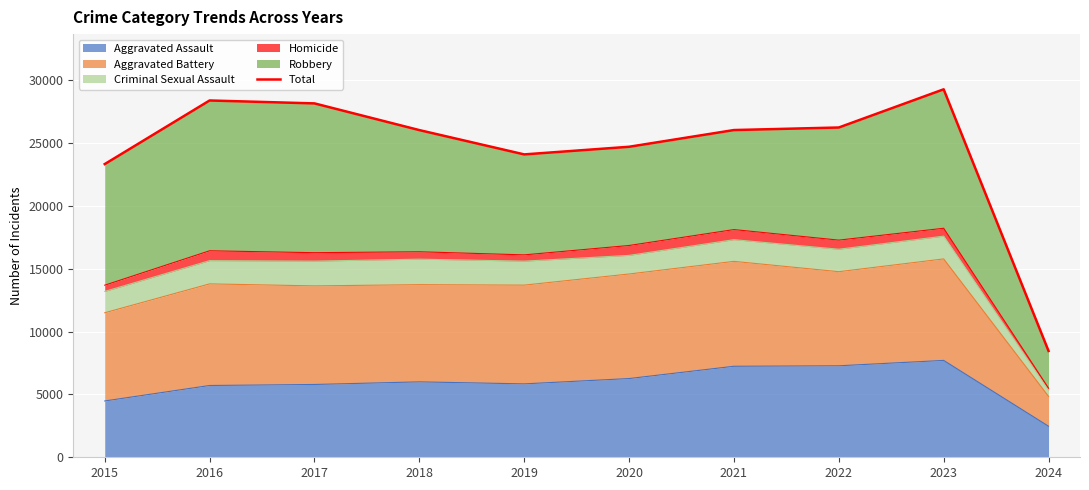

Which category has the lowest value across all series?

2024